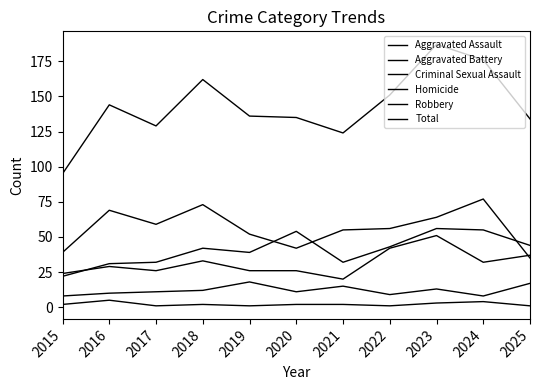

What is the highest value of the Total series?

187